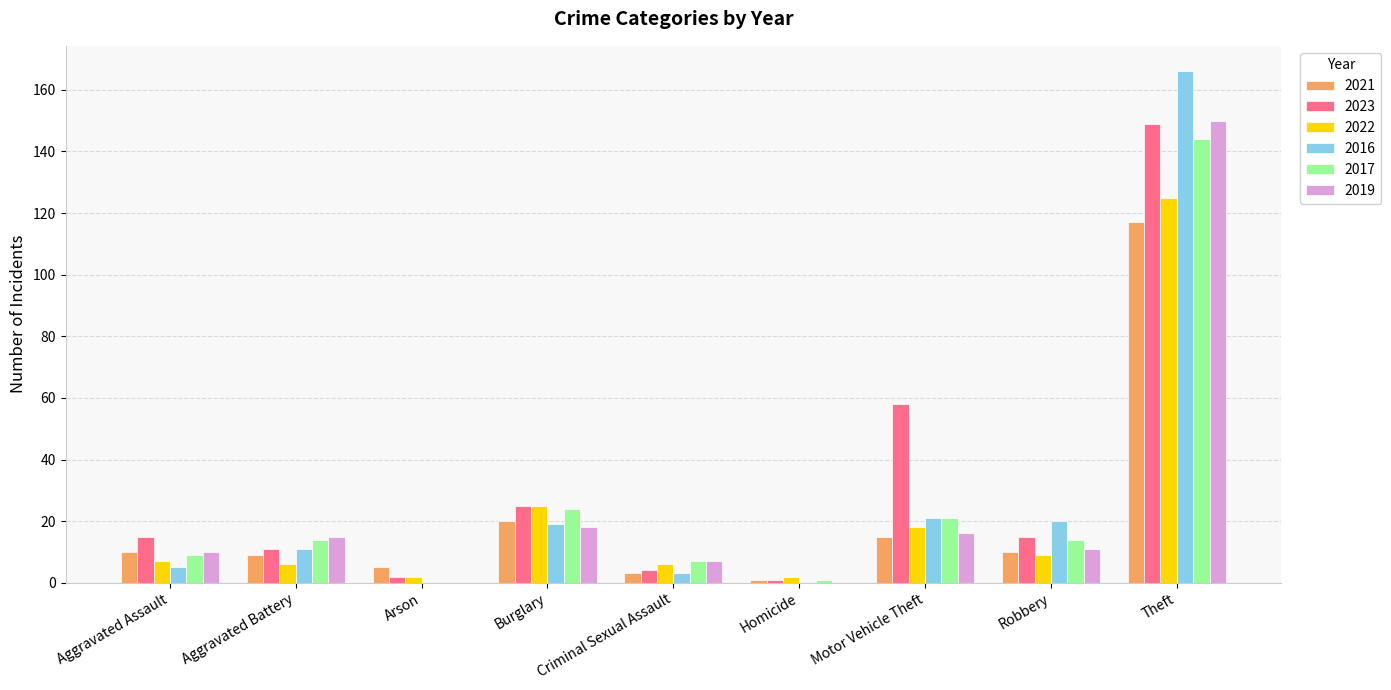

The value of 2022 at Motor Vehicle Theft is 31. True or false?

False